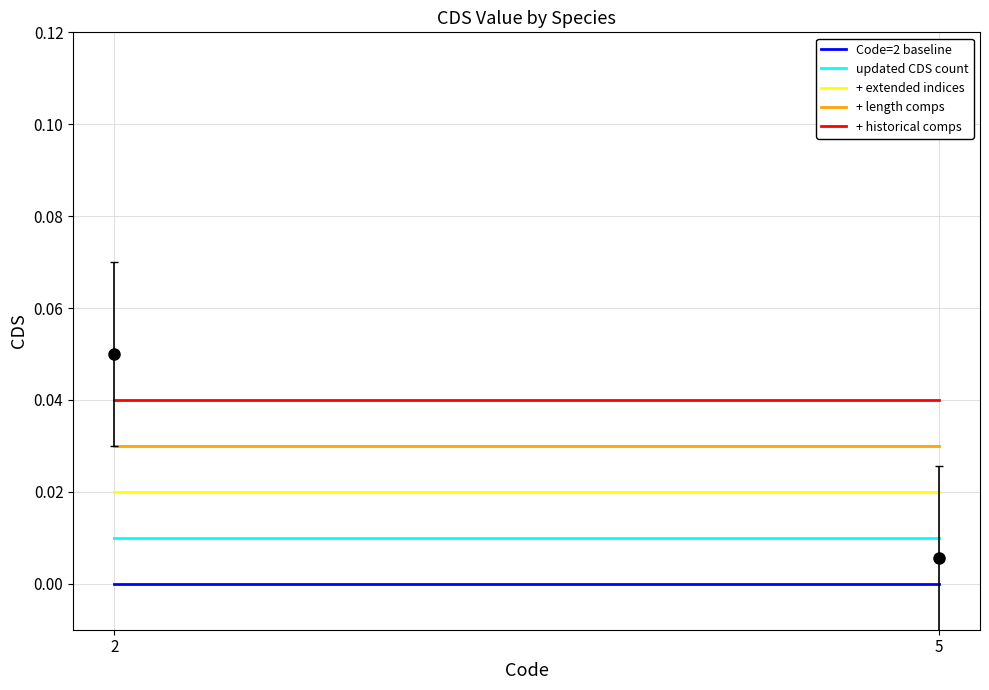

Is it true that + historical comps equals 0.0 at 2?

True